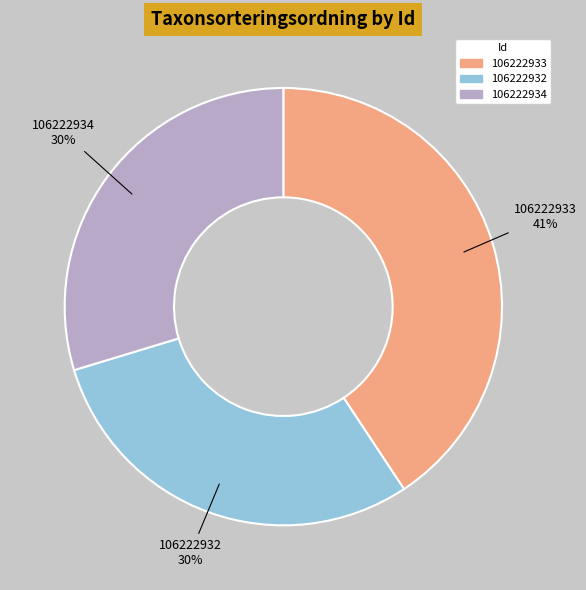

To the nearest percent, what portion does 106222932 represent?

30%